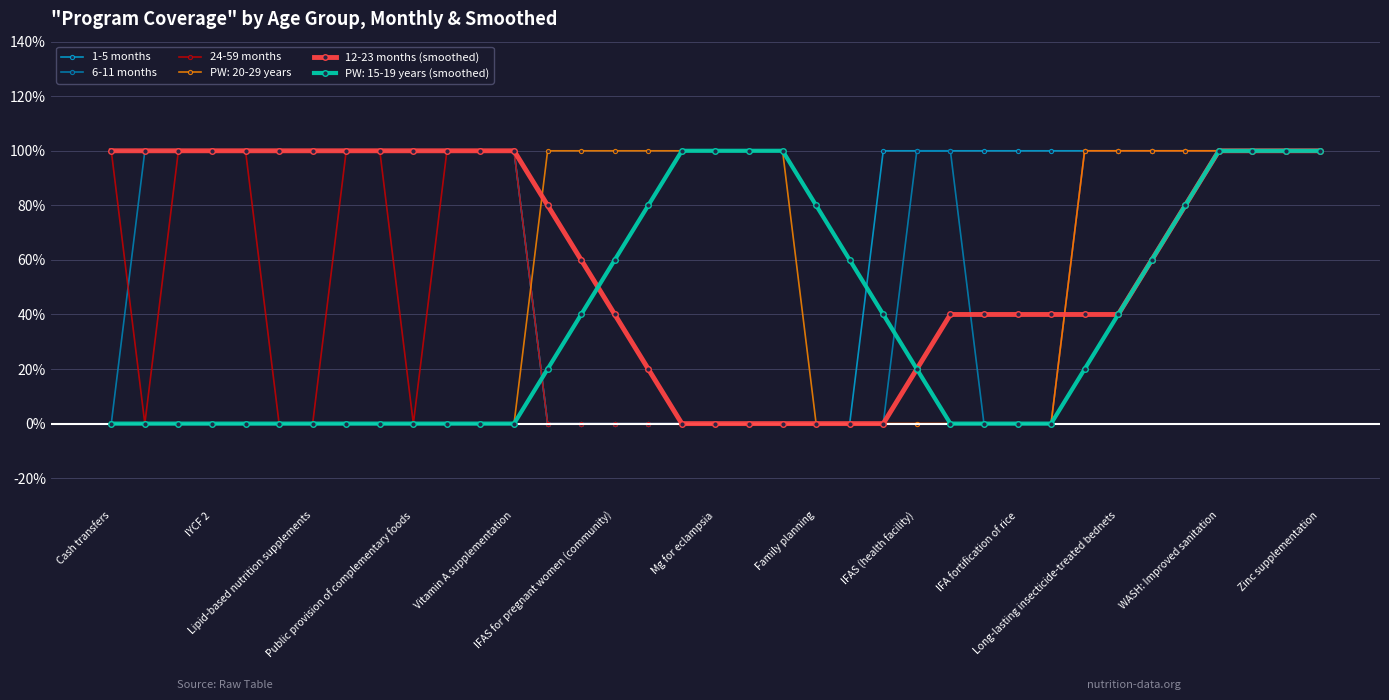

What are all the series names shown in the legend?

1-5 months, 6-11 months, 24-59 months, PW: 20-29 years, 12-23 months (smoothed), PW: 15-19 years (smoothed)